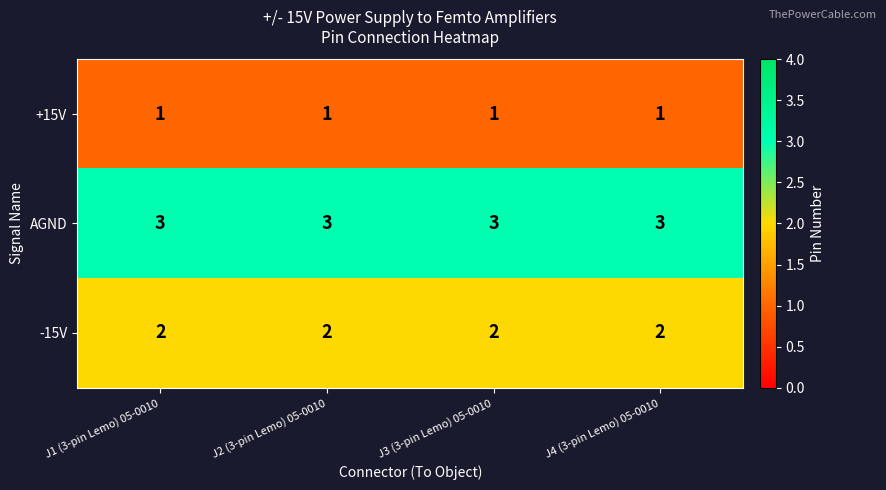

The value of AGND at J2 (3-pin Lemo) 05-0010 is 1. True or false?

False